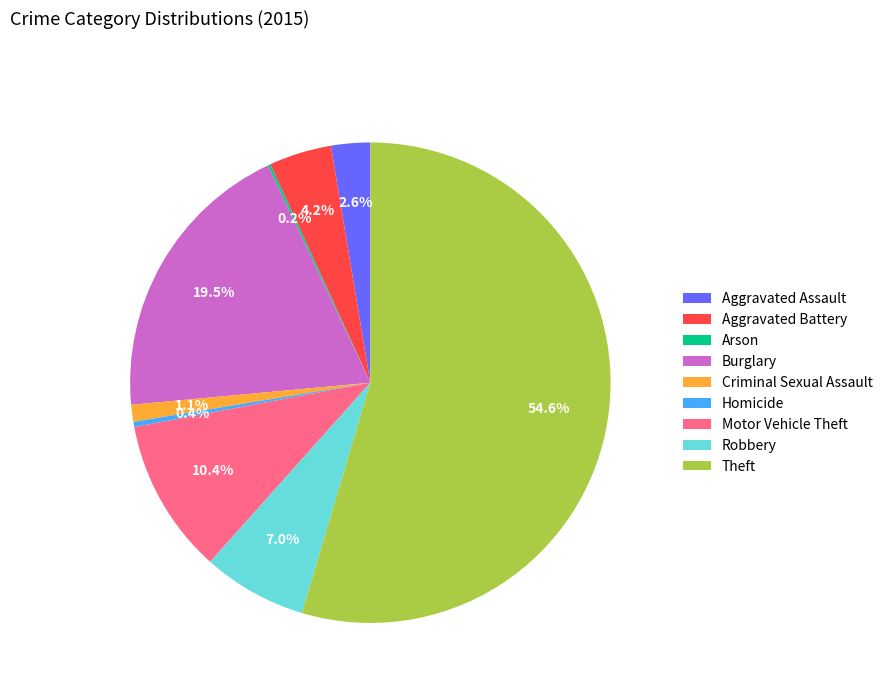

What percentage is the Robbery slice, to the nearest percent?

7%